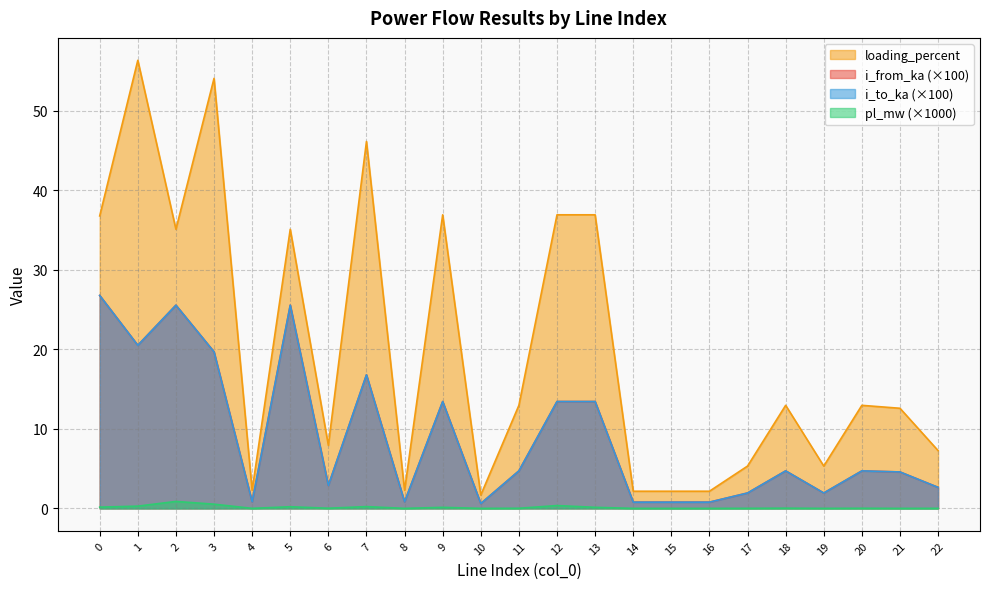

Reading left to right, list all the values displayed in this chart.

pl_mw: 0=0.2	1=0.3	2=0.9	3=0.5	4=0.0	5=0.2	6=0.0	7=0.2	8=0.0	9=0.1	10=0.0	11=0.0	12=0.4	13=0.1	14=0.0	15=0.0	16=0.0	17=0.0	18=0.0	19=0.0	20=0.0	21=0.0	22=0.0
i_from_ka: 0=26.8	1=20.5	2=25.6	3=19.7	4=0.8	5=25.6	6=2.9	7=16.8	8=0.8	9=13.4	10=0.6	11=4.7	12=13.4	13=13.4	14=0.8	15=0.8	16=0.8	17=1.9	18=4.7	19=1.9	20=4.7	21=4.6	22=2.6
i_to_ka: 0=26.8	1=20.5	2=25.6	3=19.7	4=0.8	5=25.6	6=2.9	7=16.8	8=0.8	9=13.4	10=0.6	11=4.7	12=13.4	13=13.4	14=0.8	15=0.8	16=0.8	17=1.9	18=4.7	19=1.9	20=4.7	21=4.6	22=2.6
loading_percent: 0=36.8	1=56.4	2=35.1	3=54.1	4=2.3	5=35.1	6=7.9	7=46.2	8=2.3	9=36.9	10=1.7	11=13.0	12=36.9	13=36.9	14=2.2	15=2.2	16=2.2	17=5.3	18=13.0	19=5.3	20=13.0	21=12.6	22=7.3